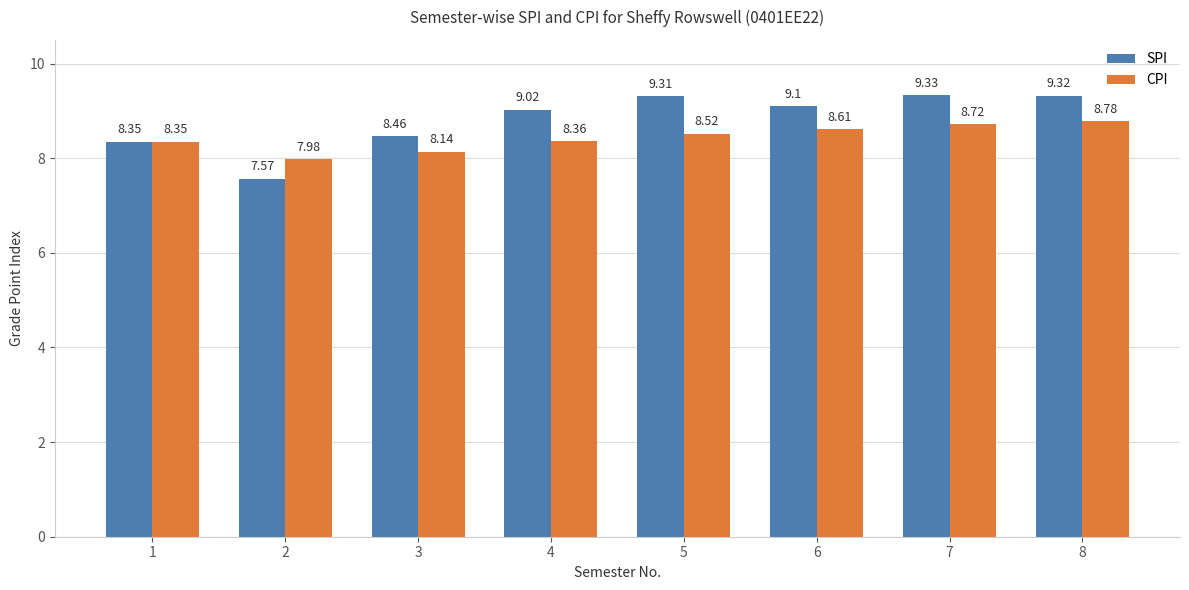

How many data points in SPI are less than 9?

3